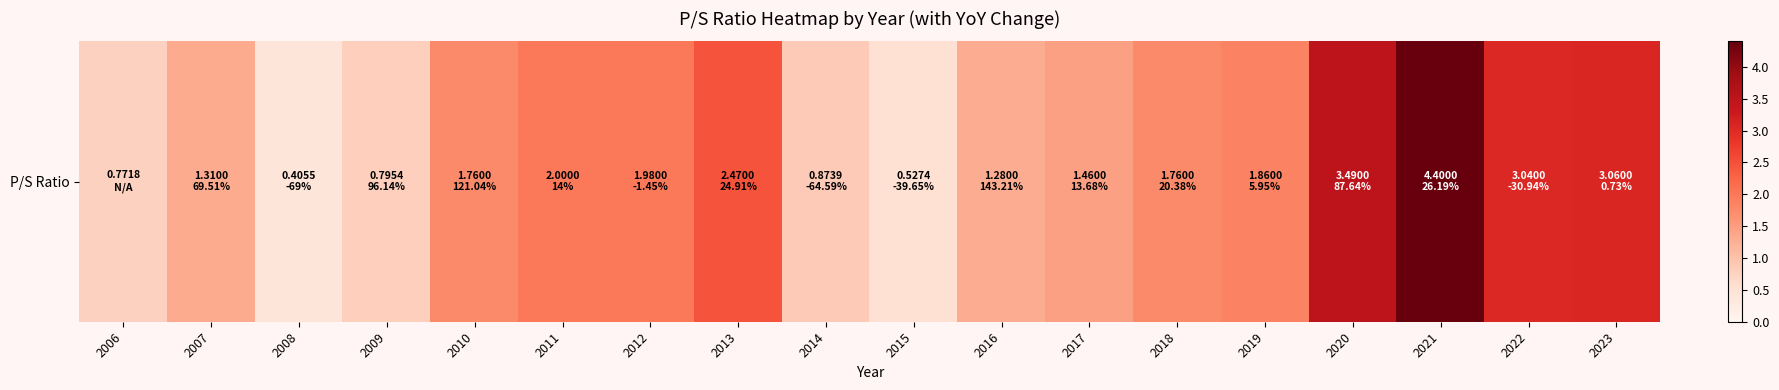

List the labels in order of value, smallest first.

2008, 2015, 2006, 2009, 2014, 2016, 2007, 2017, 2010, 2018, 2019, 2012, 2011, 2013, 2022, 2023, 2020, 2021